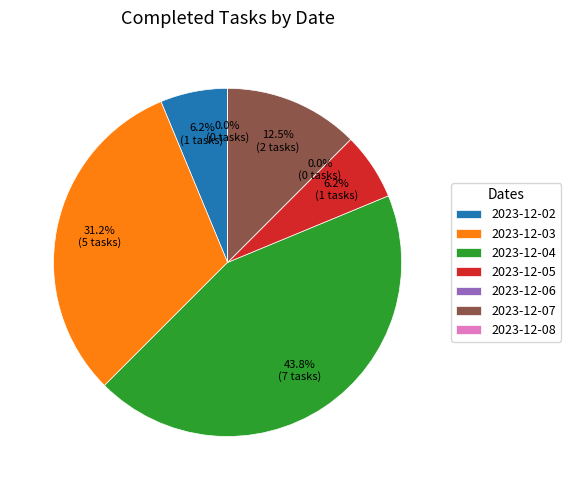

True or false: 2023-12-06 accounts for 13% of the total.

False